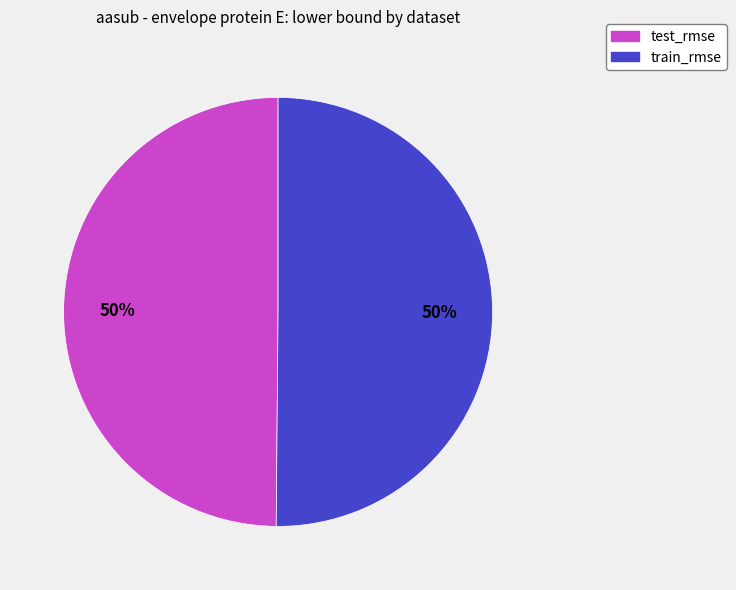

What percentage is the train_rmse slice, to the nearest percent?

50%